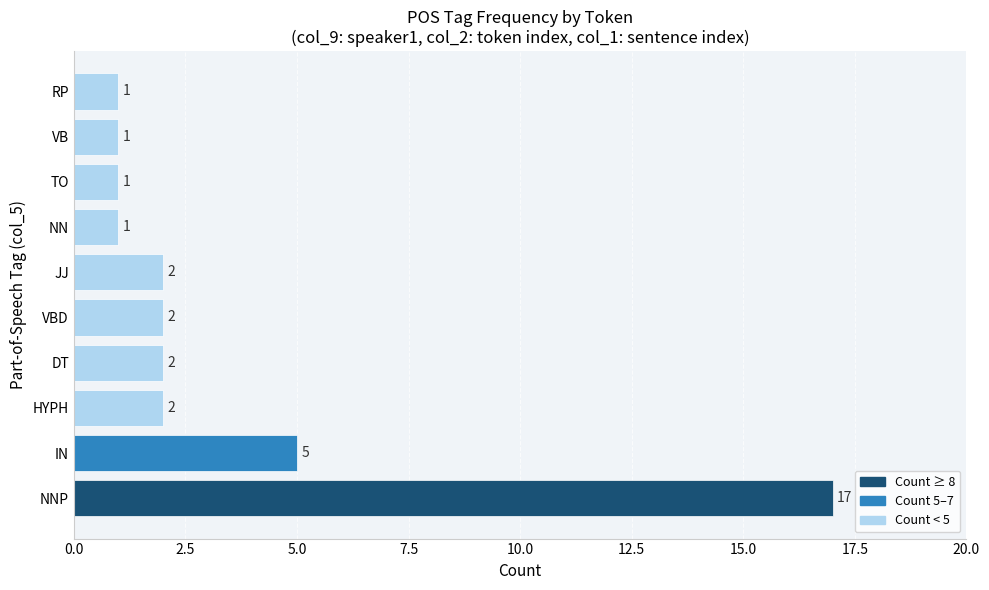

Which label corresponds to the largest value in the chart?

NNP